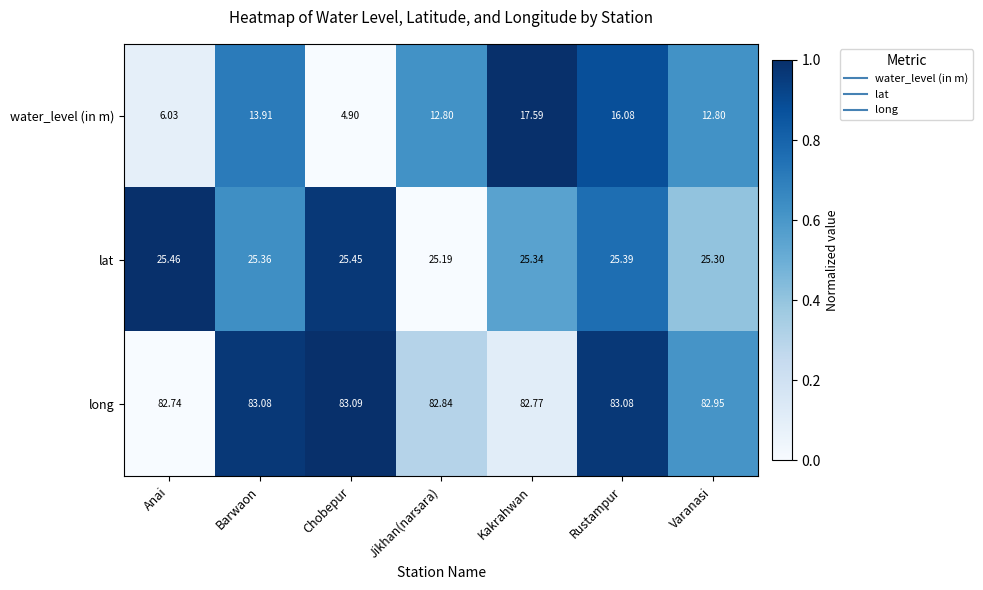

Which category has the highest value across all series?

Chobepur